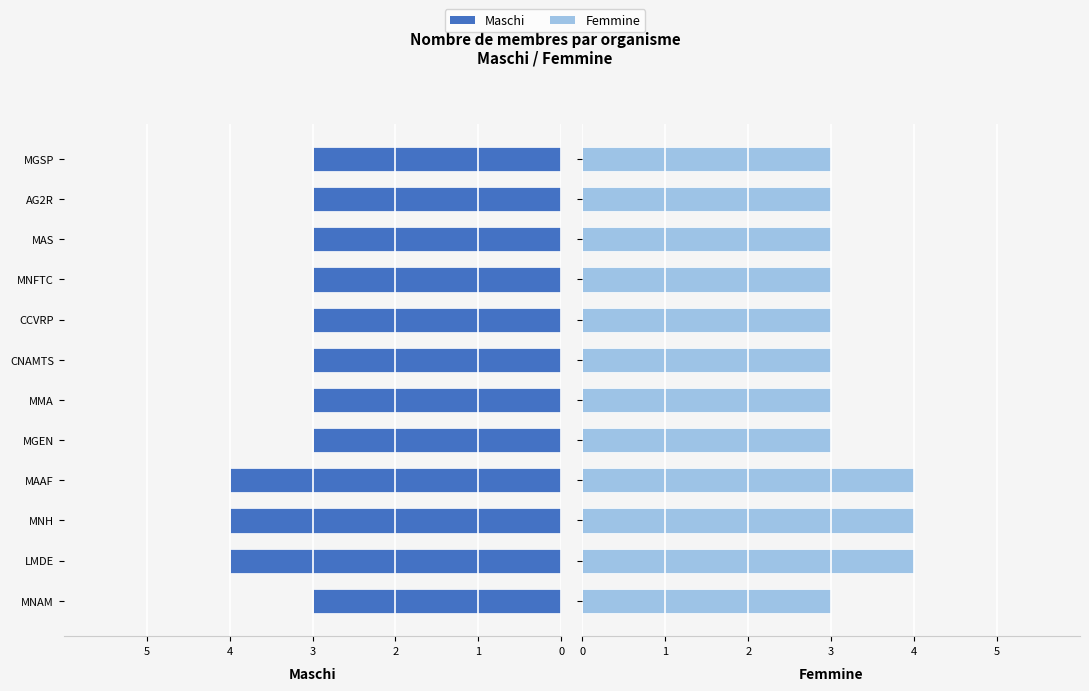

Which series has the largest range (max minus min)?

Maschi